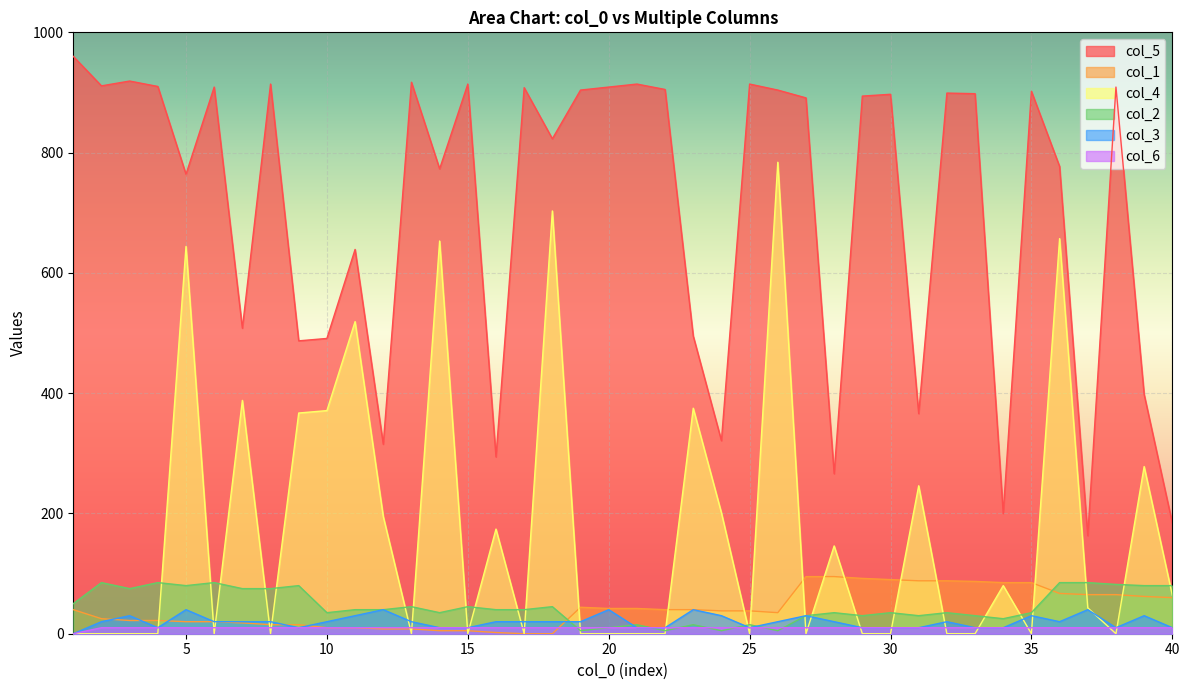

What is the difference between the col_2 values at 10 and 4?

50